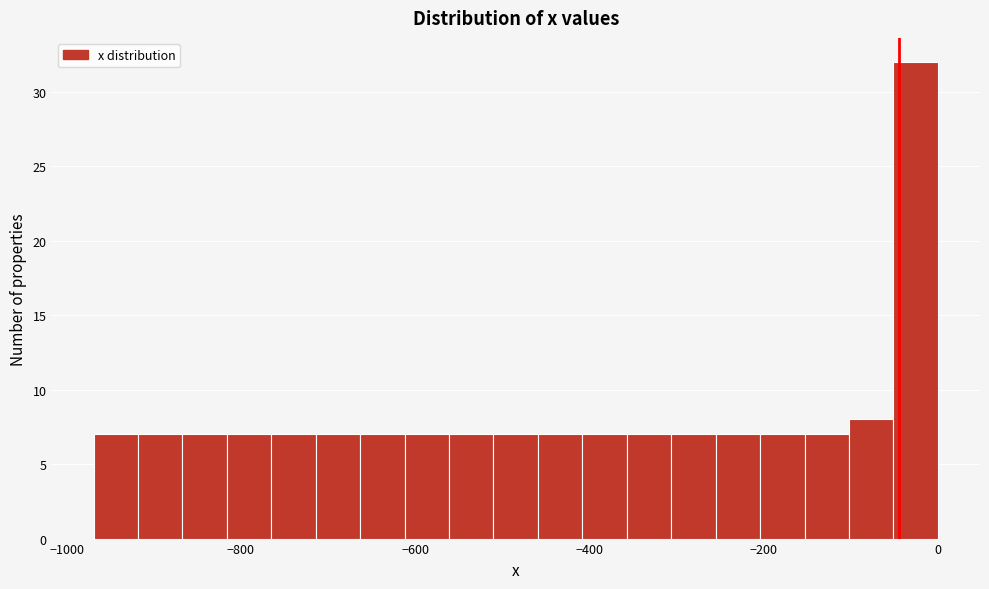

Around what value on the x-axis is the tallest bar? Give the approximate position of its centre, as read against the axis.

-20